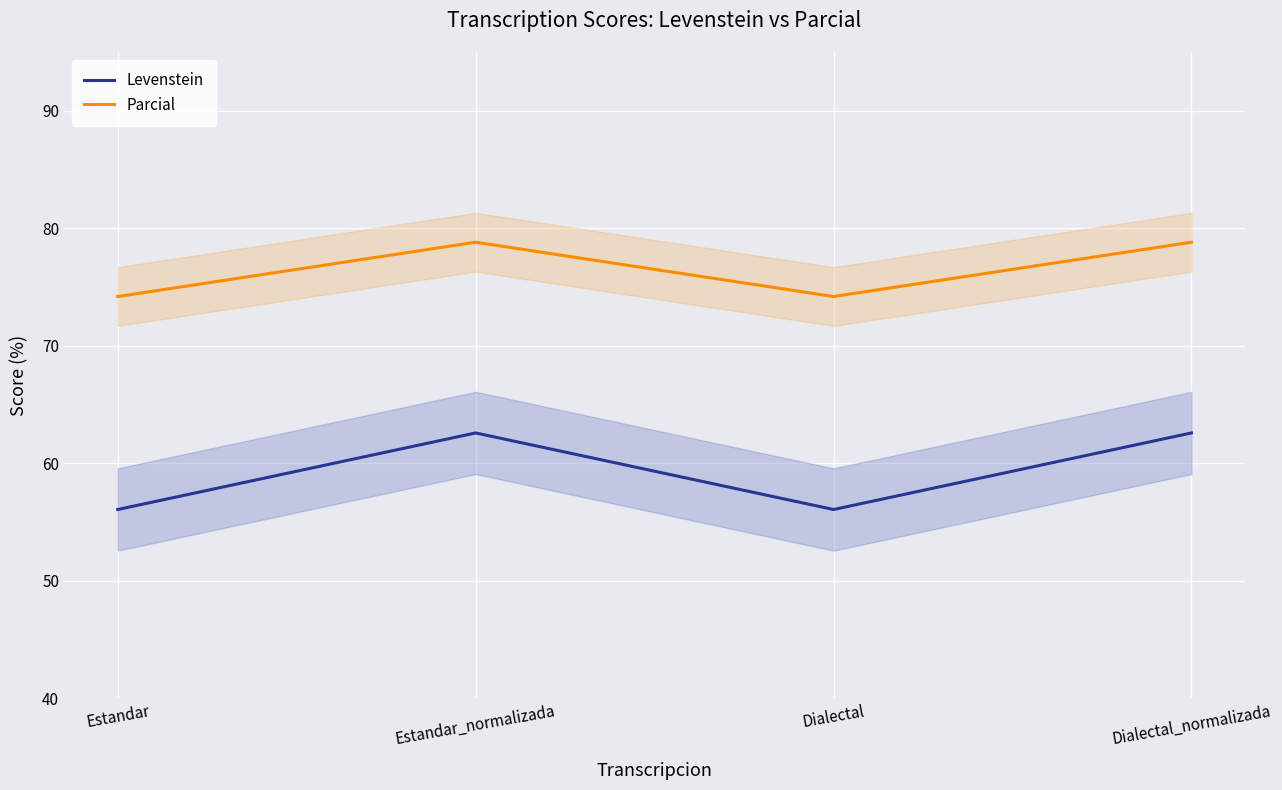

What is the spread (max minus min) of values at Estandar_normalizada?

16.2